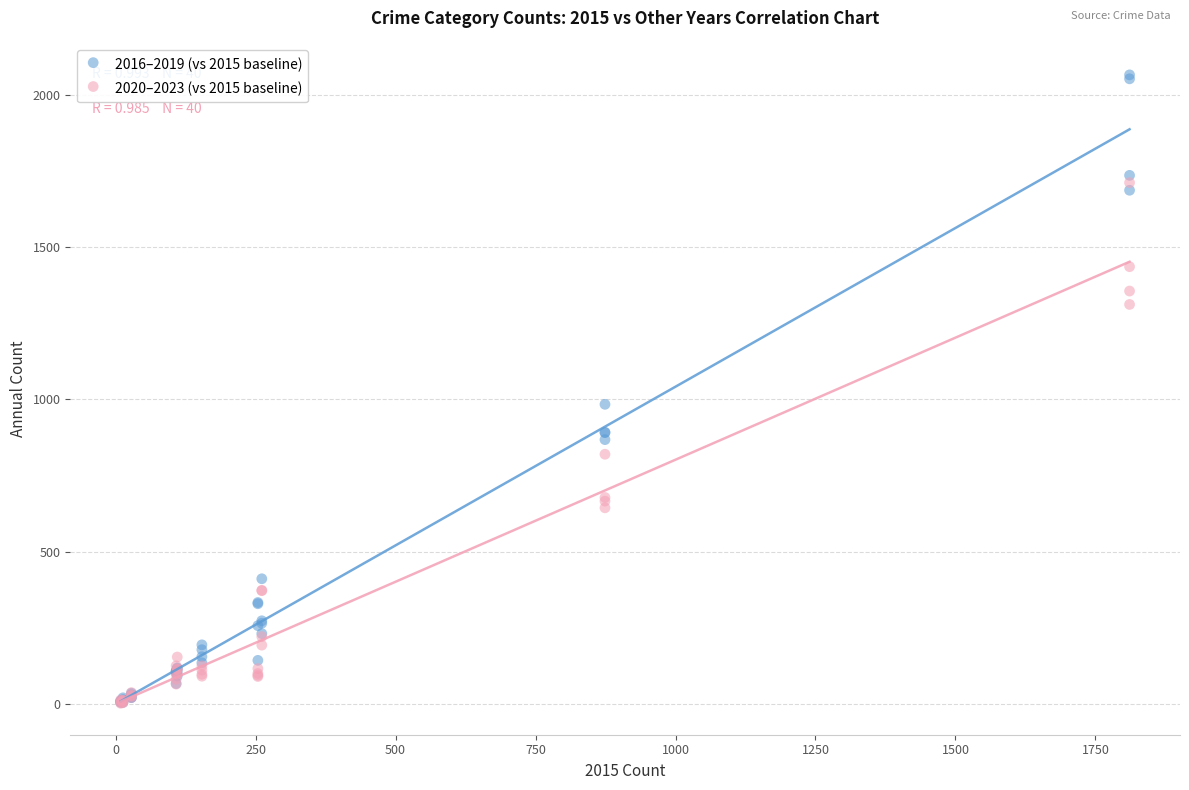

What are all the series names shown in the legend?

2016–2019 (vs 2015 baseline), 2020–2023 (vs 2015 baseline)